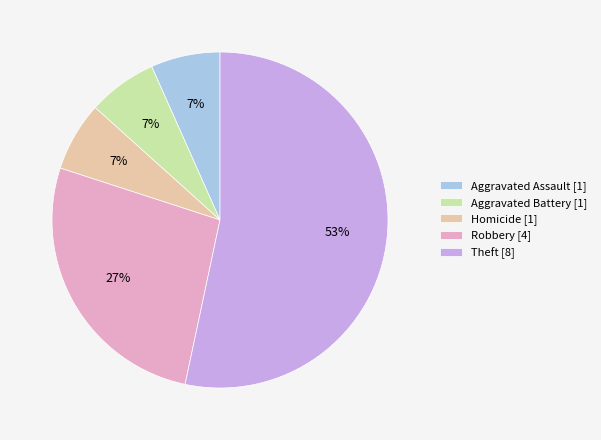

How many slices are in this pie chart?

5